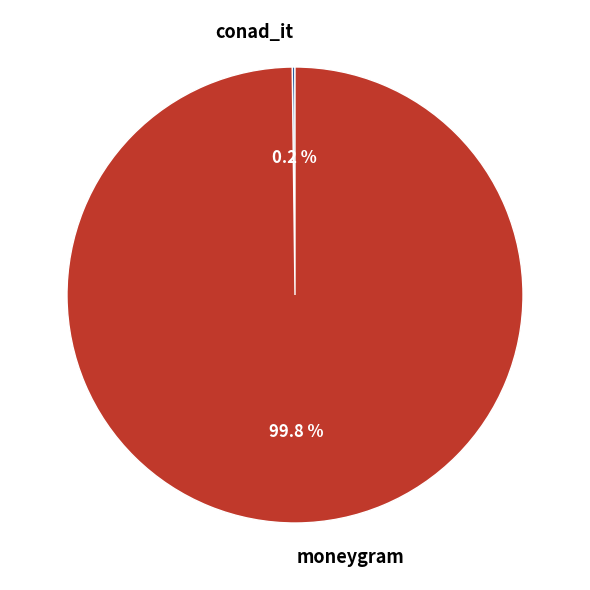

Which slice is the largest?

moneygram